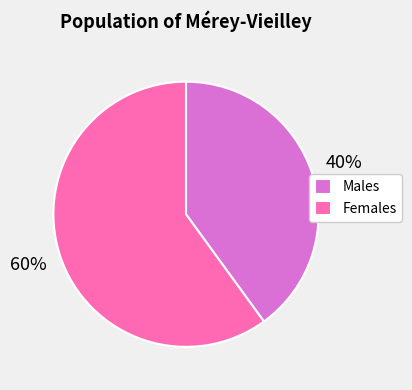

To the nearest percent, what percentage of the pie is Females?

60%